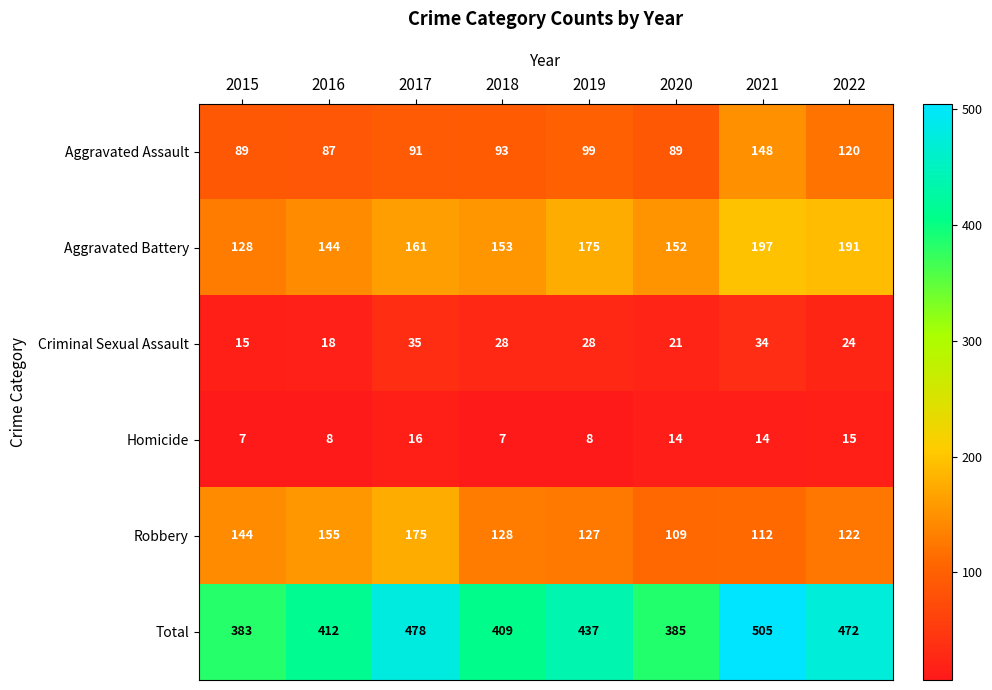

Count the number of data series in this chart.

6